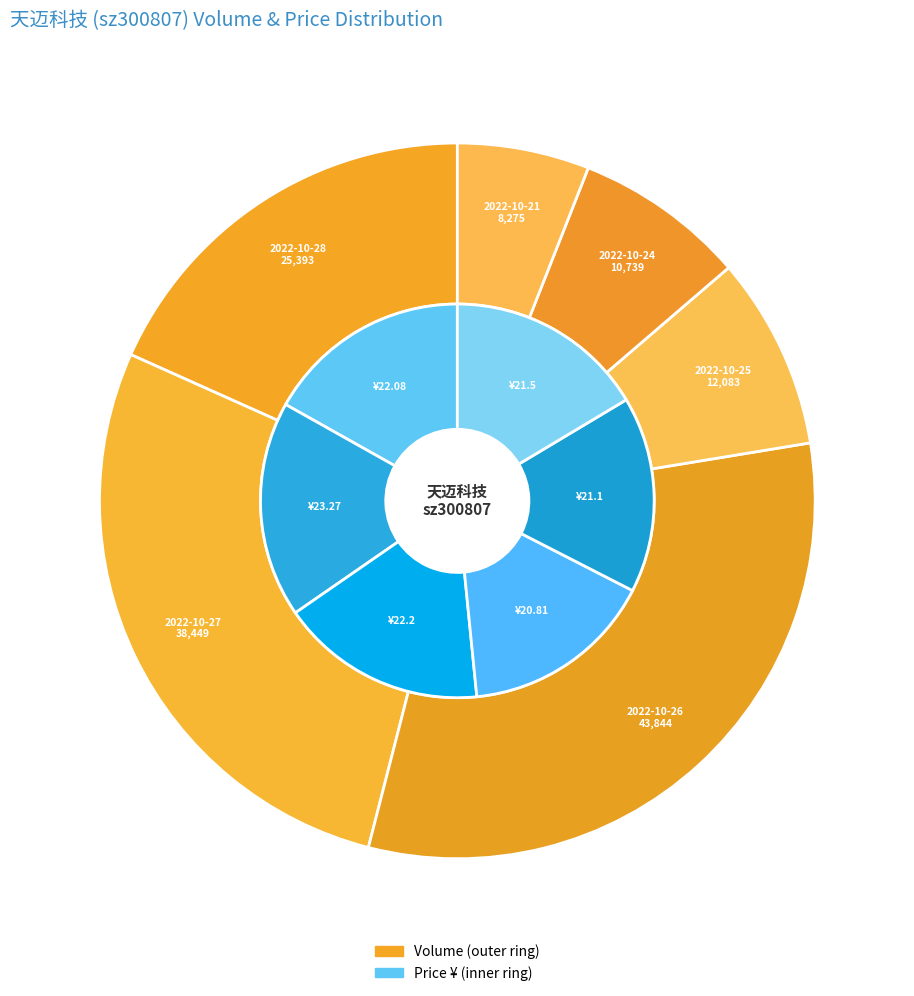

Does any single category account for the majority?

No